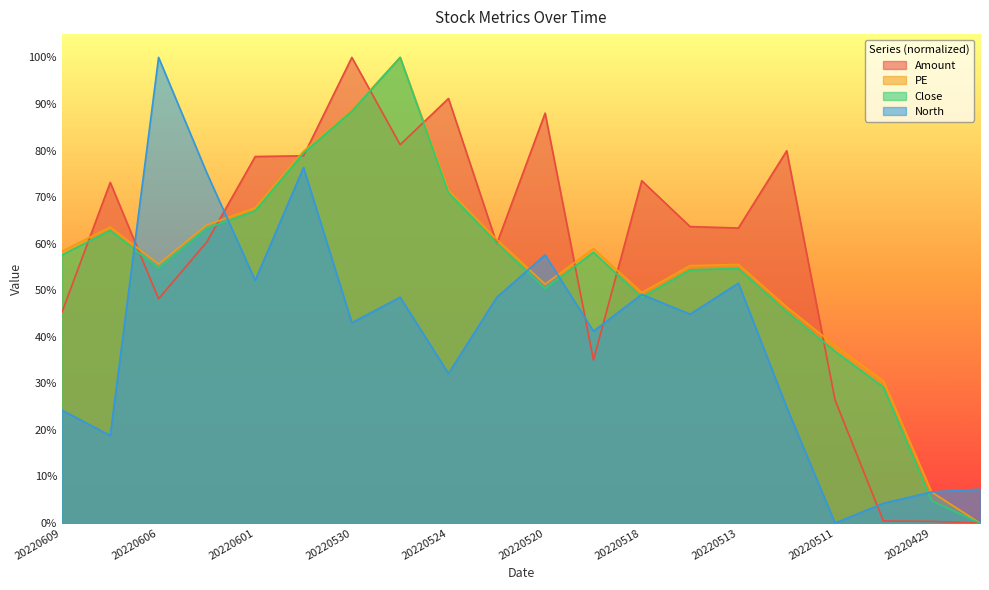

What is the average value of the North series?

40.3